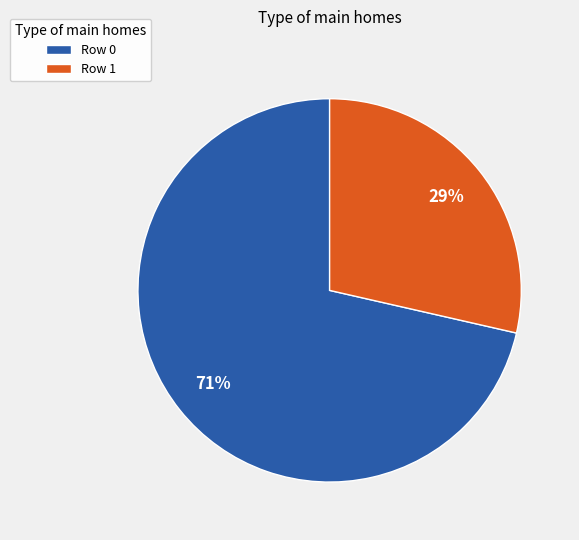

Do Row 0 and Row 1 together represent more than half of the pie?

Yes